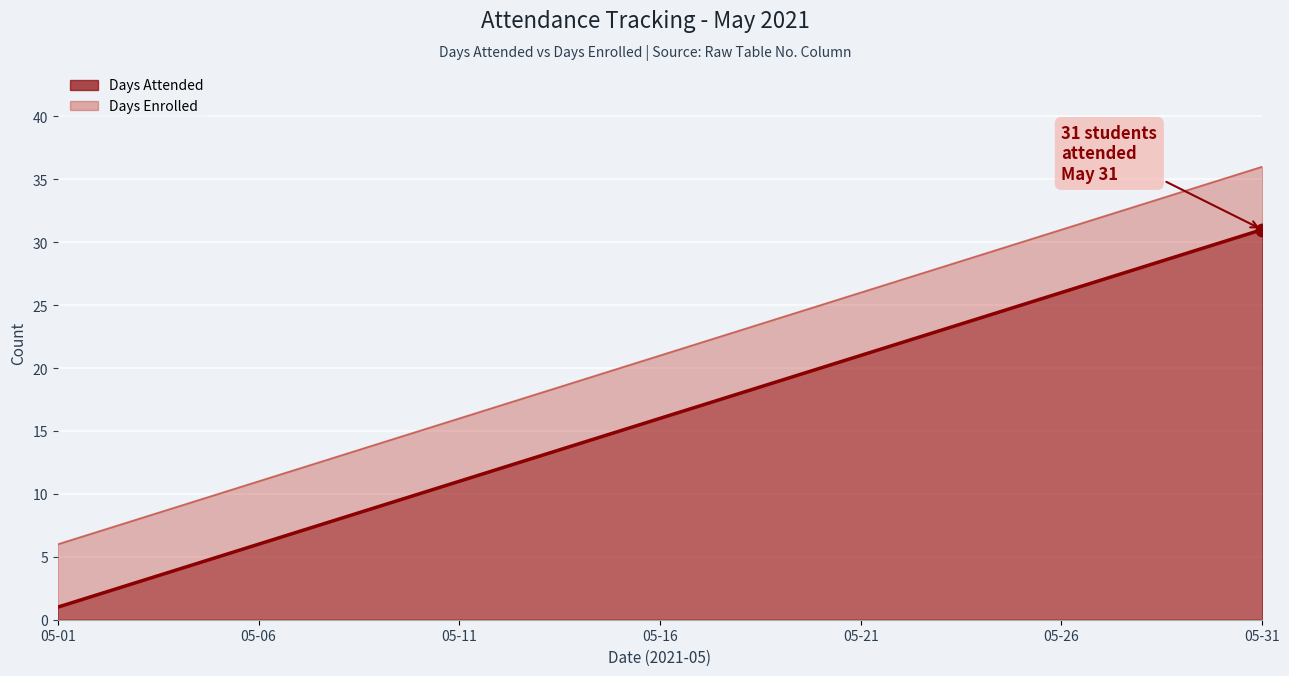

At 22, list the series in order from largest to smallest.

Days Enrolled (line), Days Attended (line)